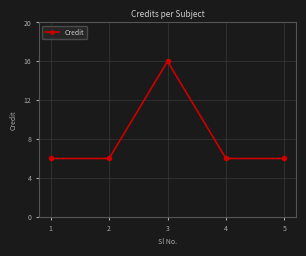

What is the value of the 3rd point from the left?

16